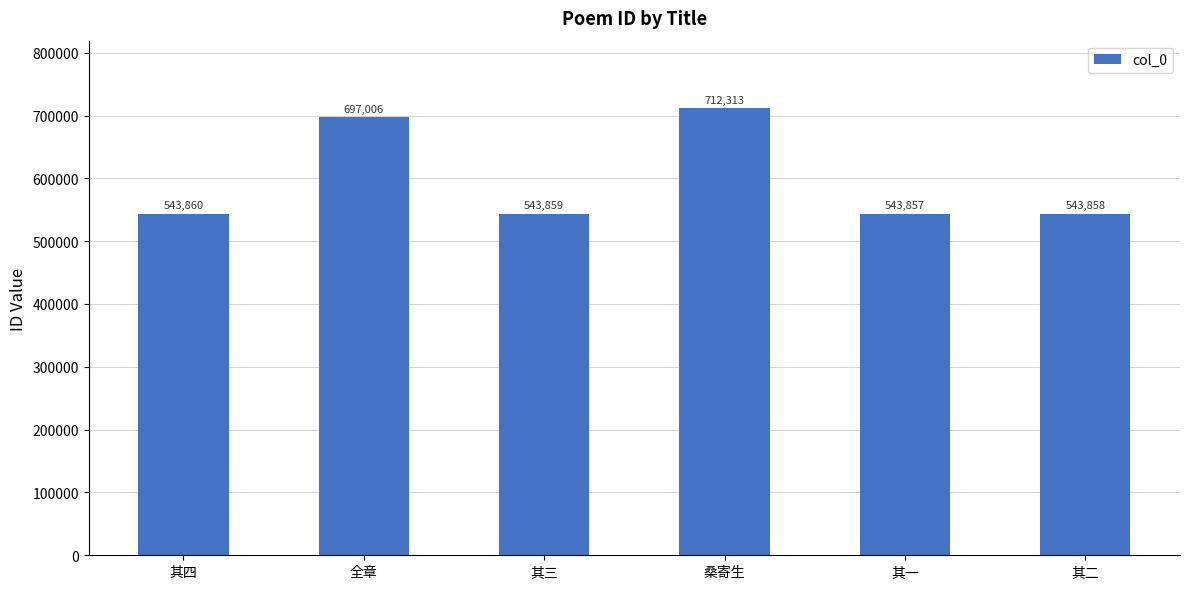

Rank the categories by value from lowest to highest.

其一, 其二, 其三, 其四, 全章, 桑寄生